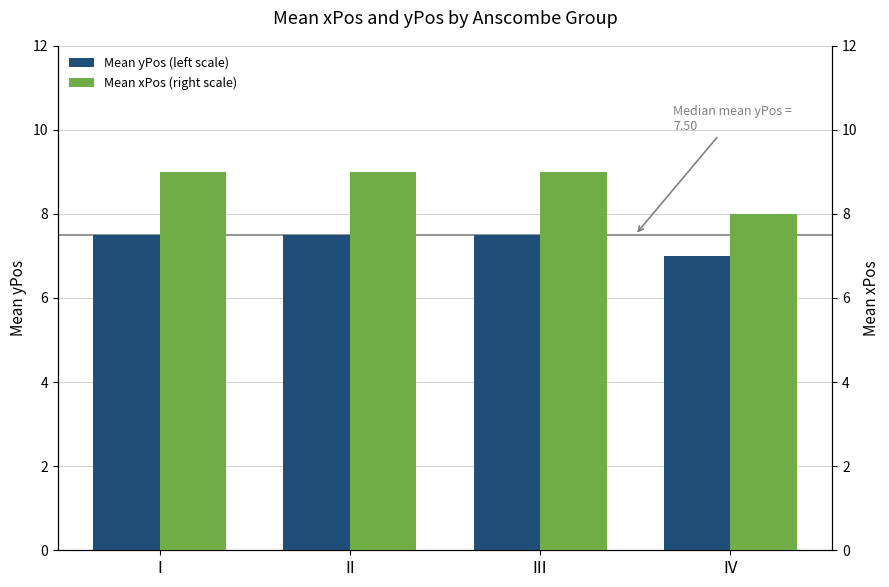

Which series changed the most between II and IV?

Mean xPos (right scale)